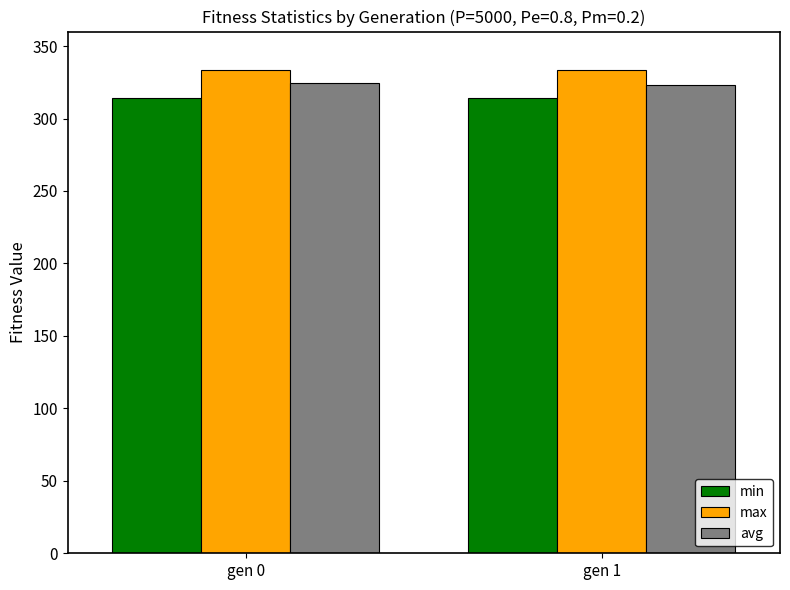

What is the maximum value shown in the chart?

333.3